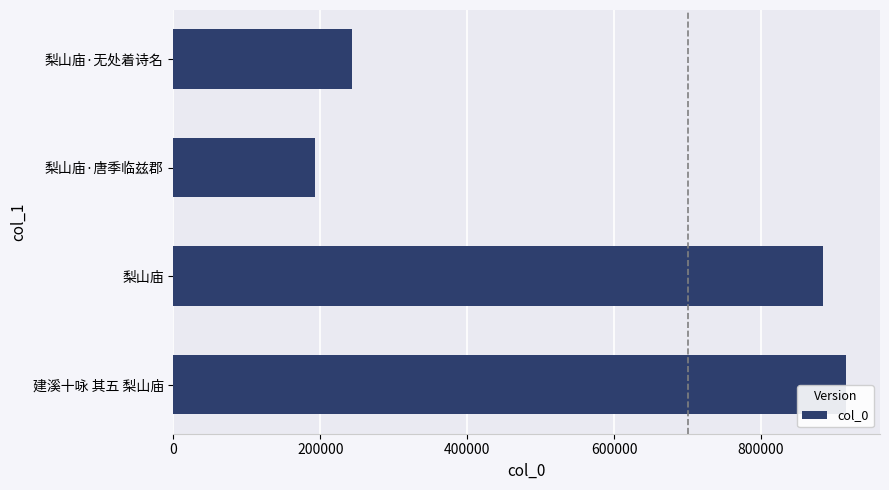

What is the maximum value shown in the chart?

916187